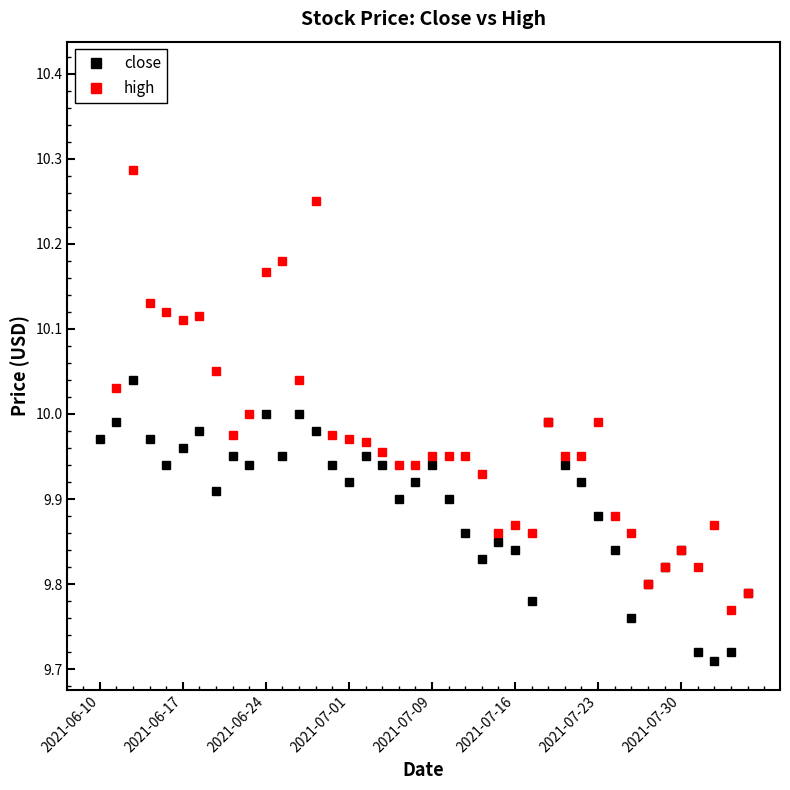

The close series shows 2.2 at 2021-07-30. True or false?

False